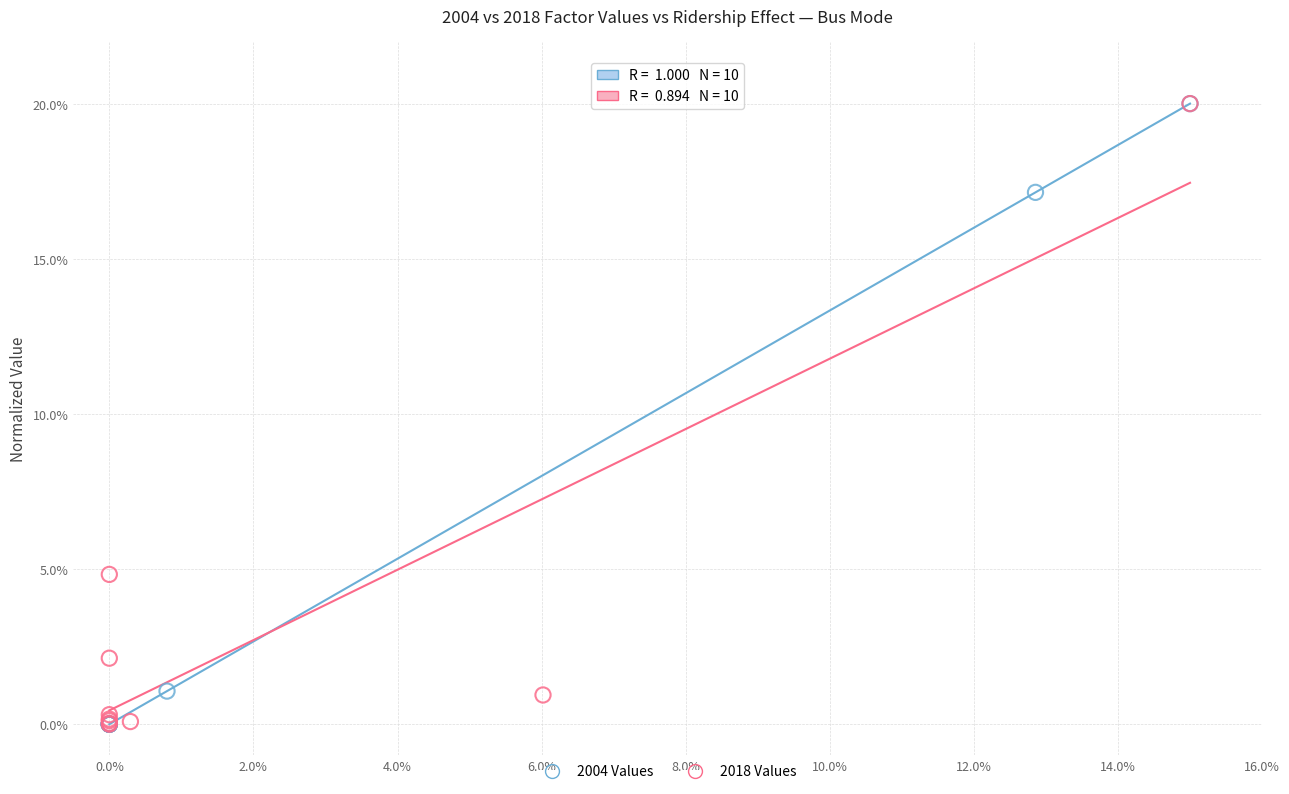

What are all the series names shown in the legend?

2004 Values, 2018 Values